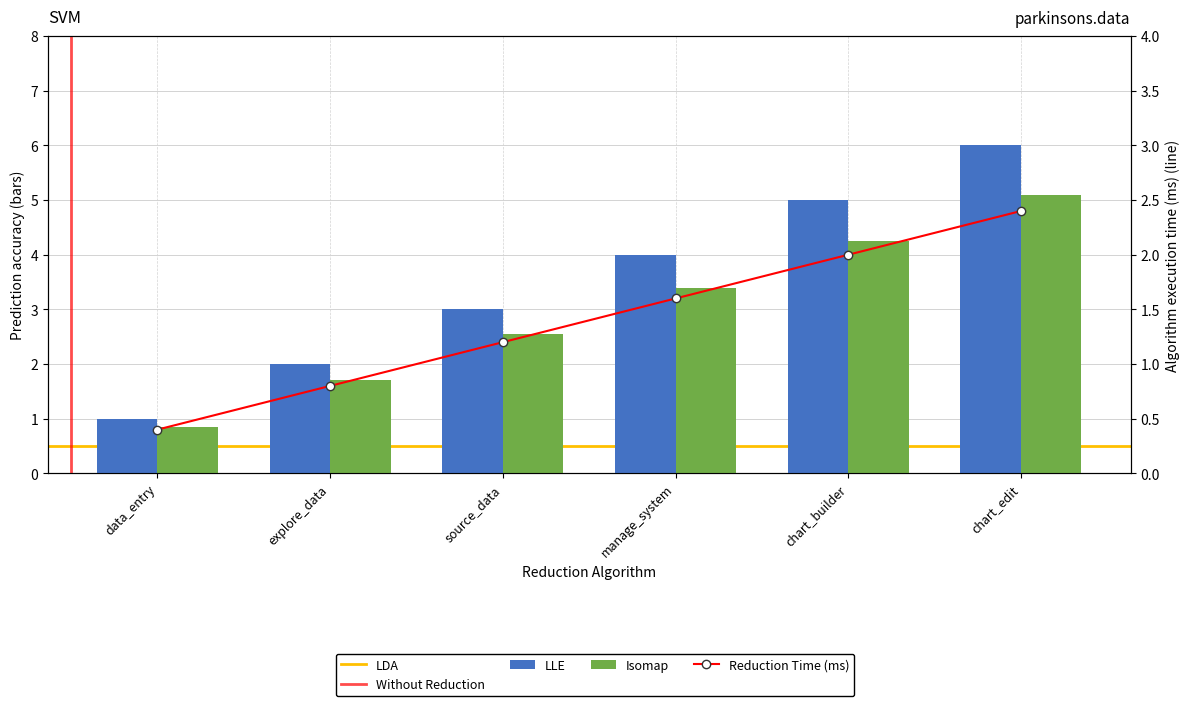

What is the ratio of the value at chart_edit to the value at manage_system?

1.5